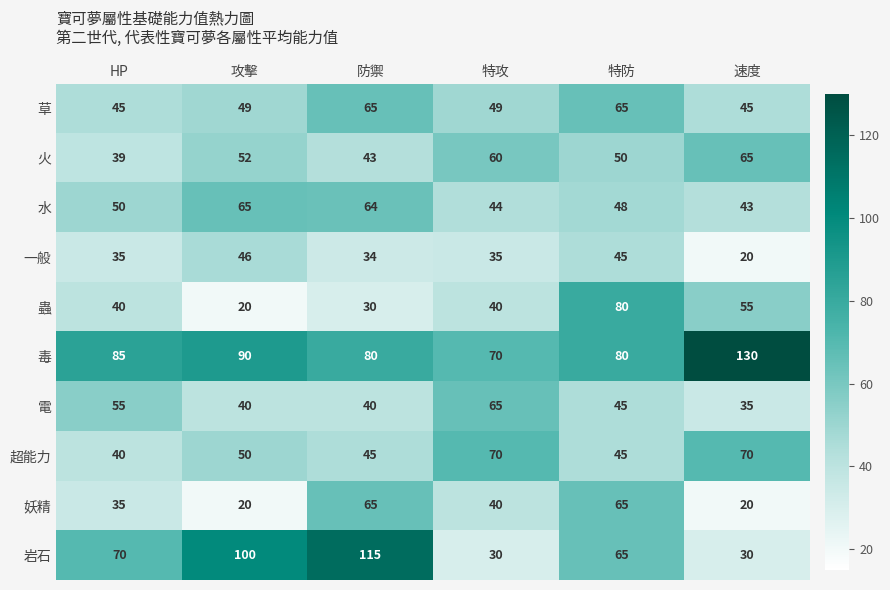

Count the number of data series in this chart.

10